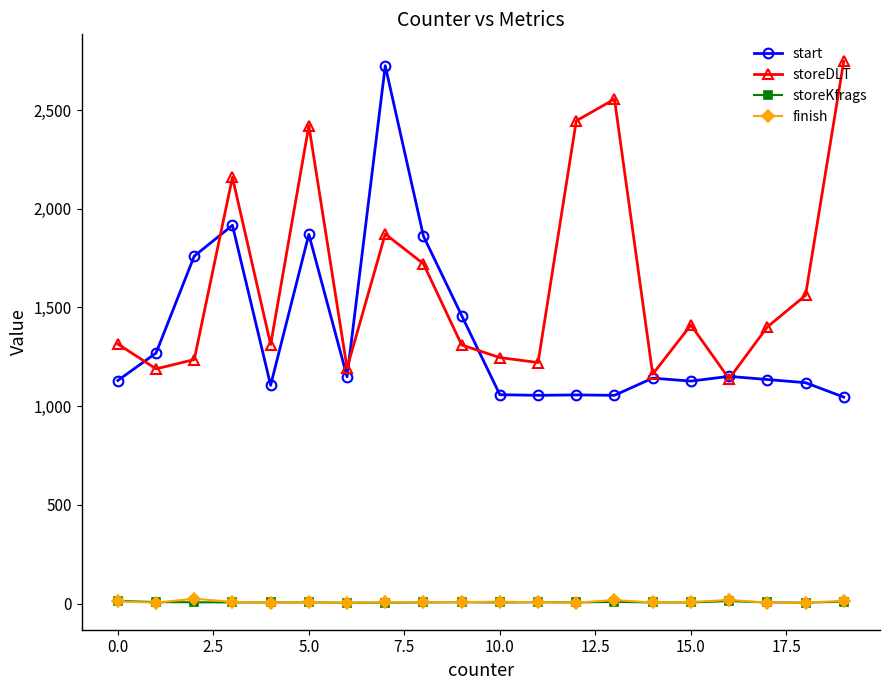

Is this an area chart (filled region under the line)?

No